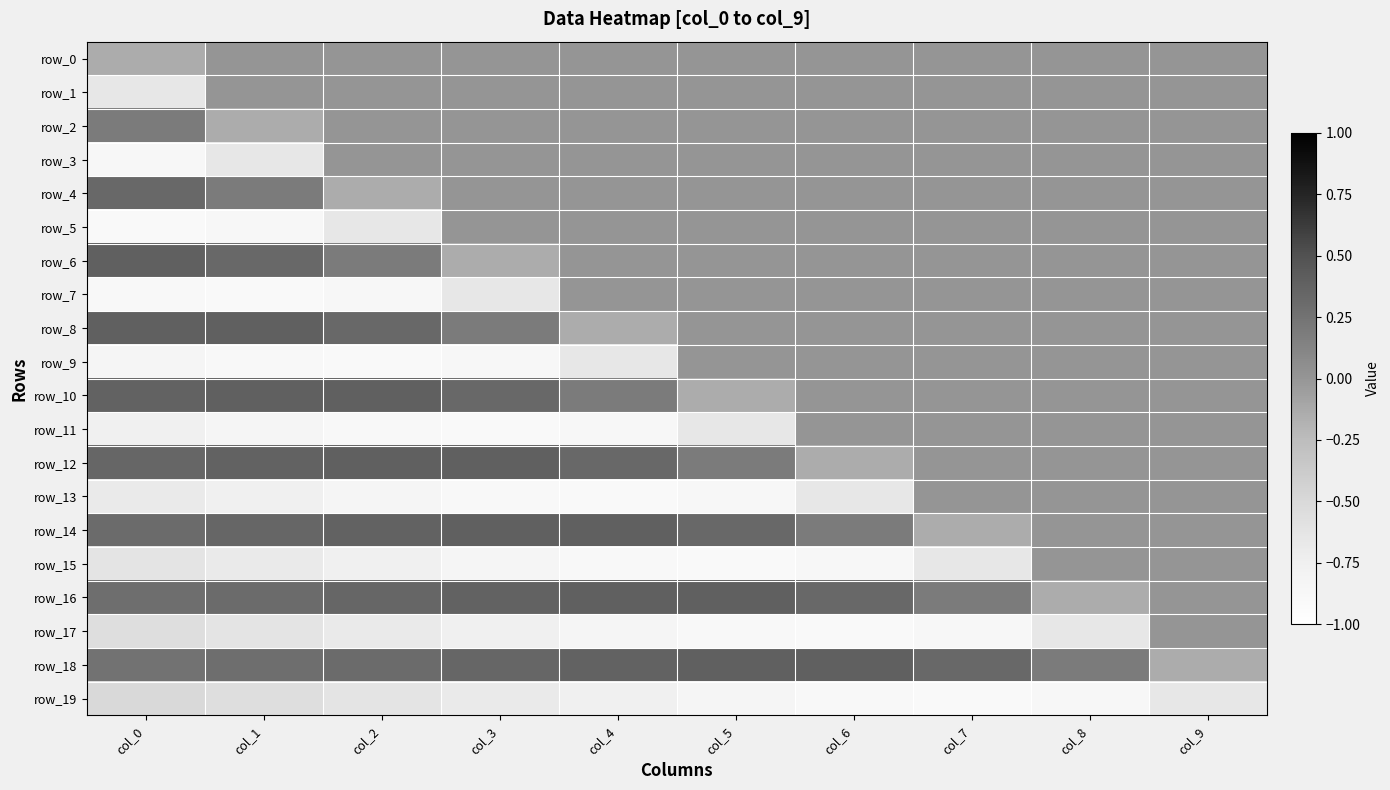

What is the spread (max minus min) of values at col_0?

1.3